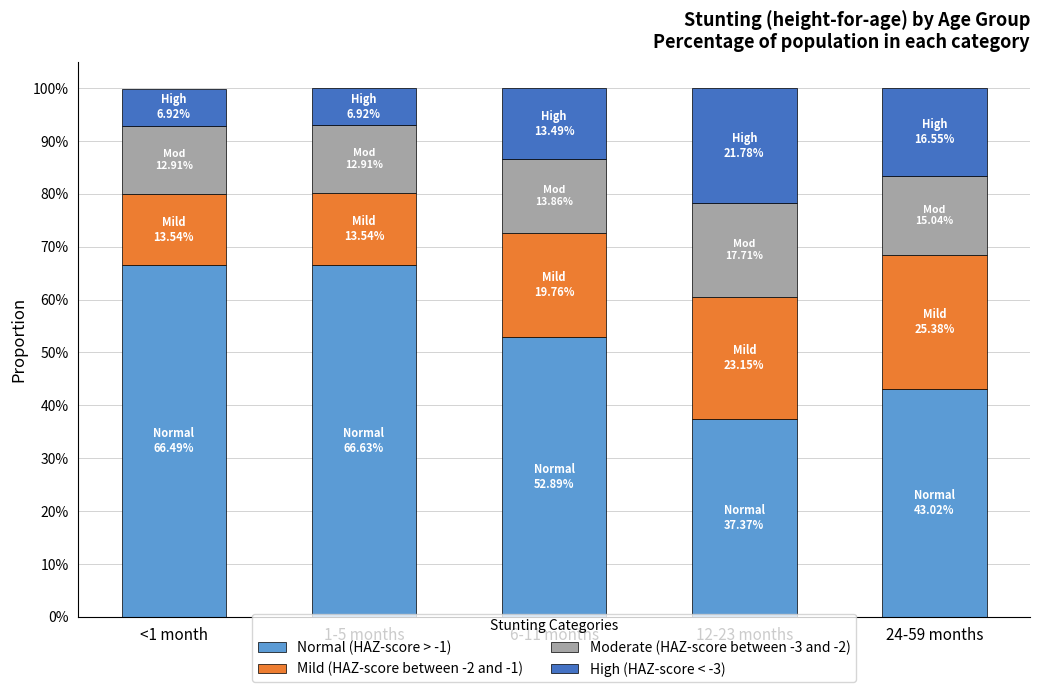

What is the sum of the Mild (HAZ-score between -2 and -1) values at 24-59 months and 1-5 months?

0.4